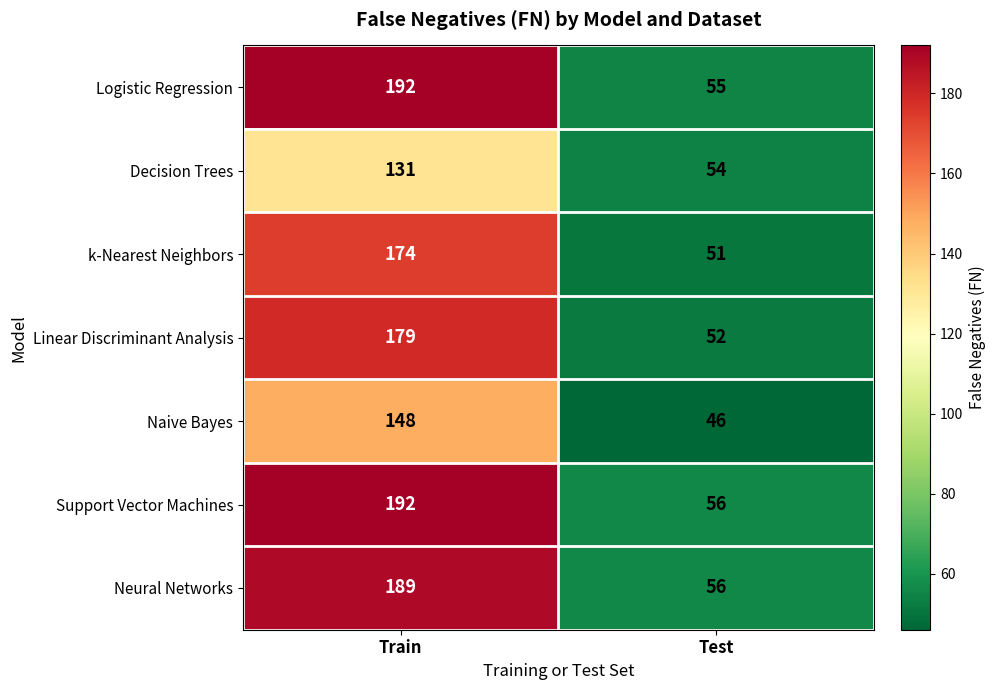

At which label is Linear Discriminant Analysis closest to 115?

Test